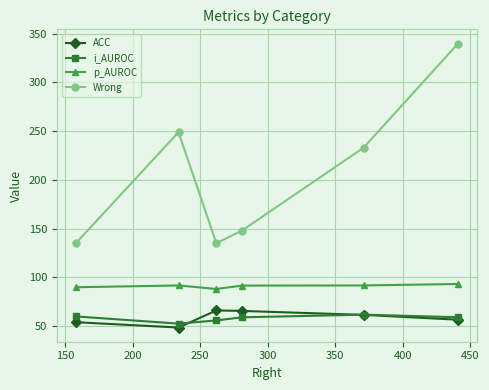

How many distinct data groups are displayed?

4